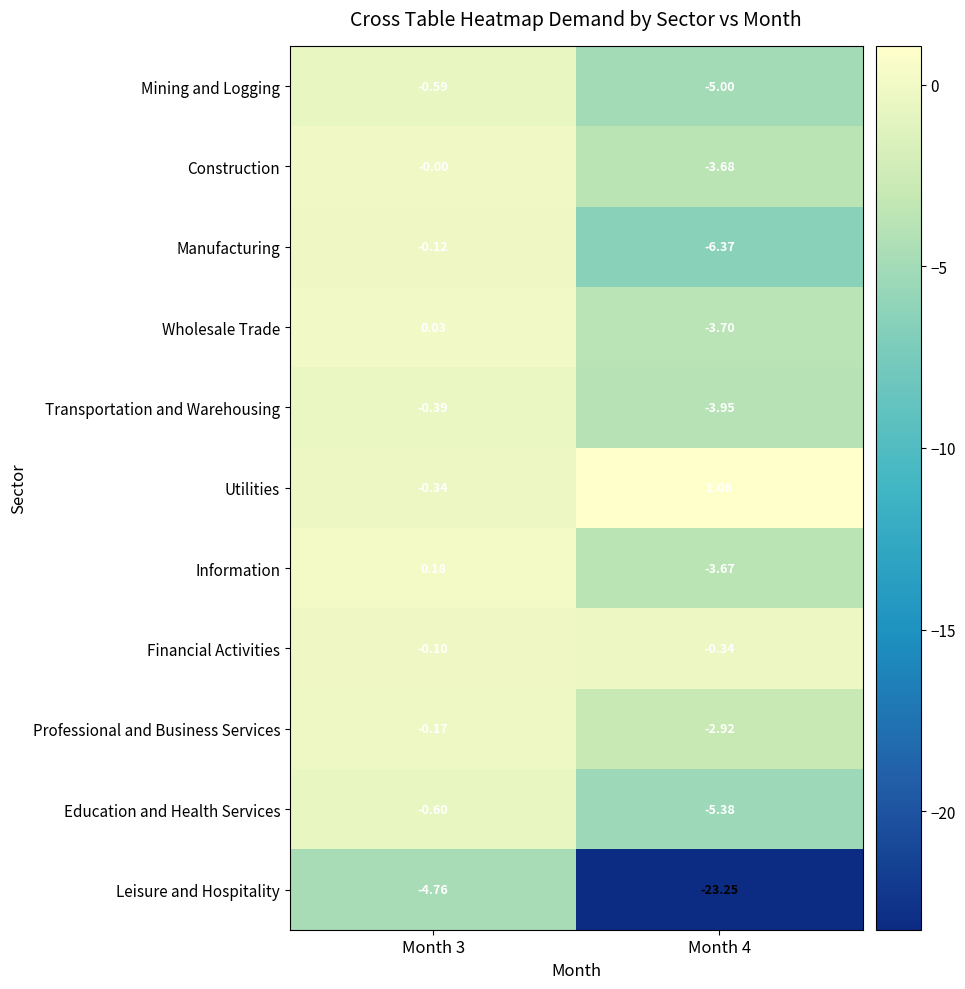

How many distinct data groups are displayed?

11